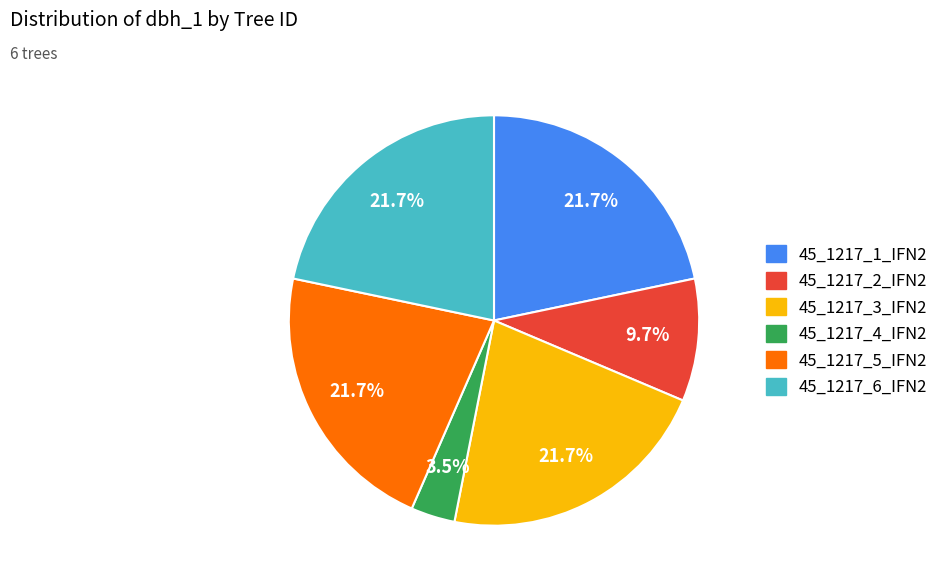

Is there any slice that represents more than half of the pie?

No